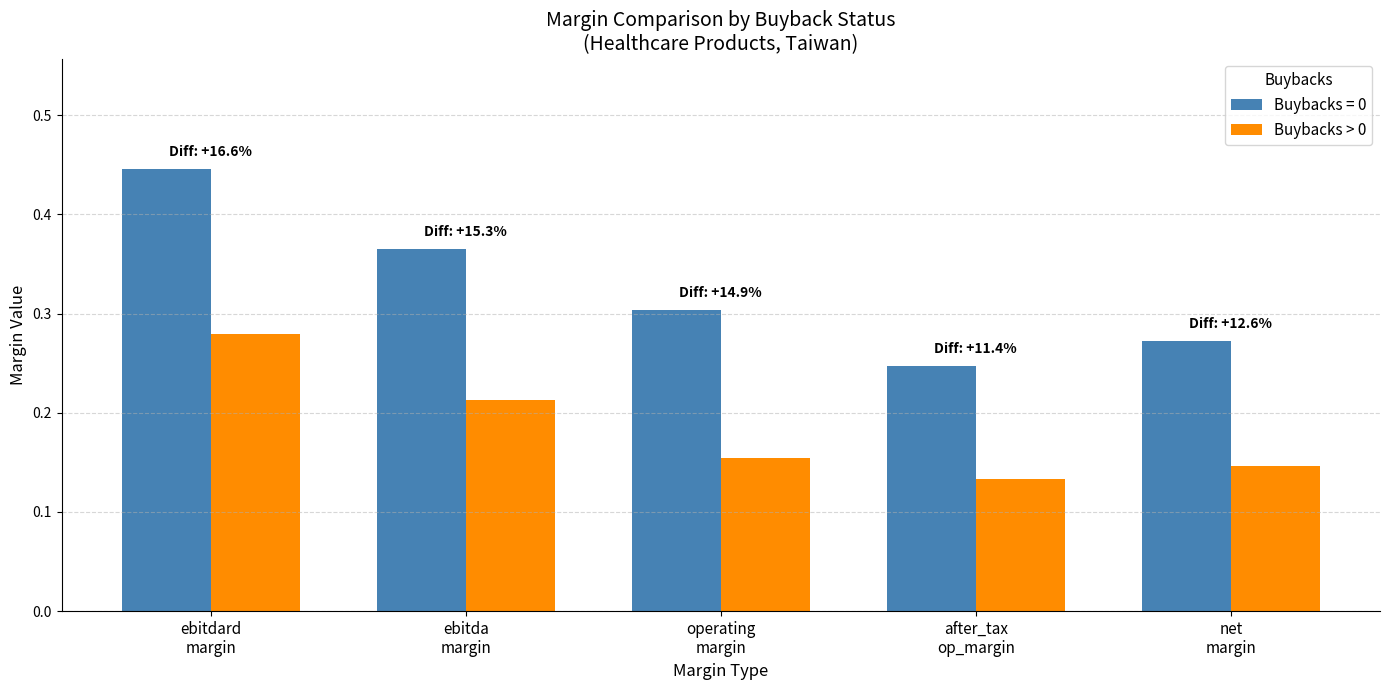

How many Buybacks = 0 values are between 0 and 1?

5